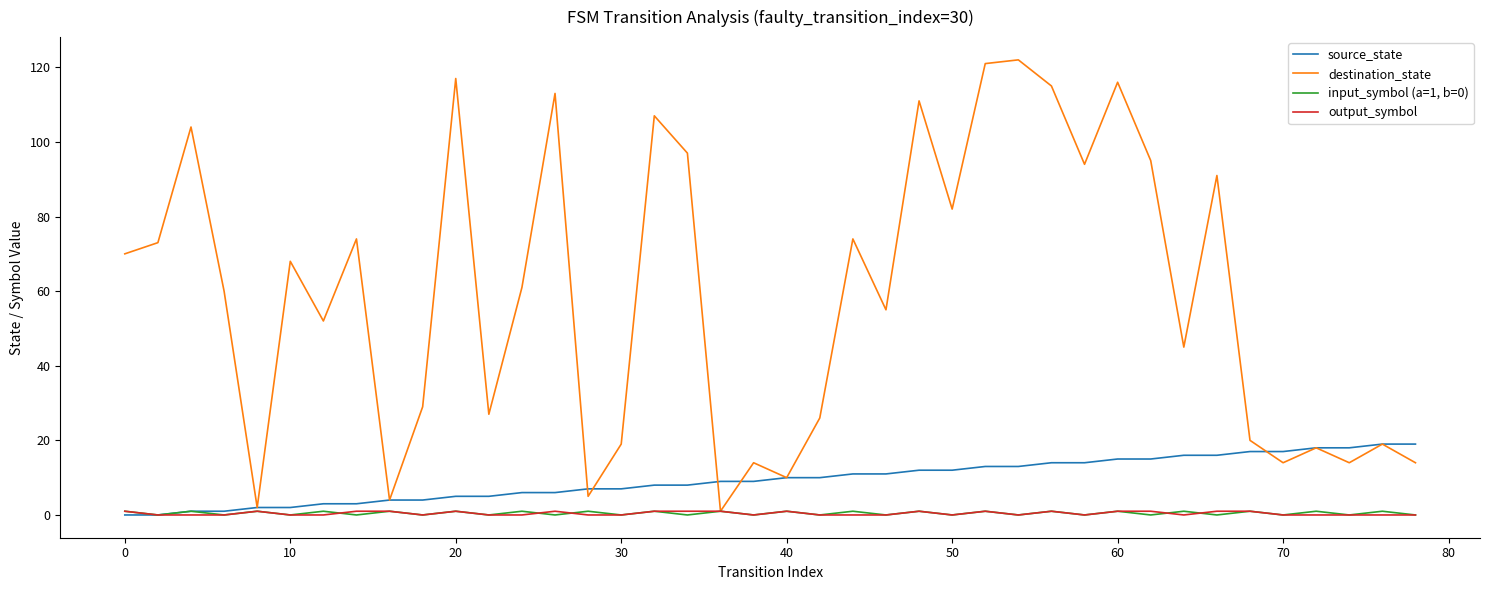

Which series has the largest total across all categories?

destination_state